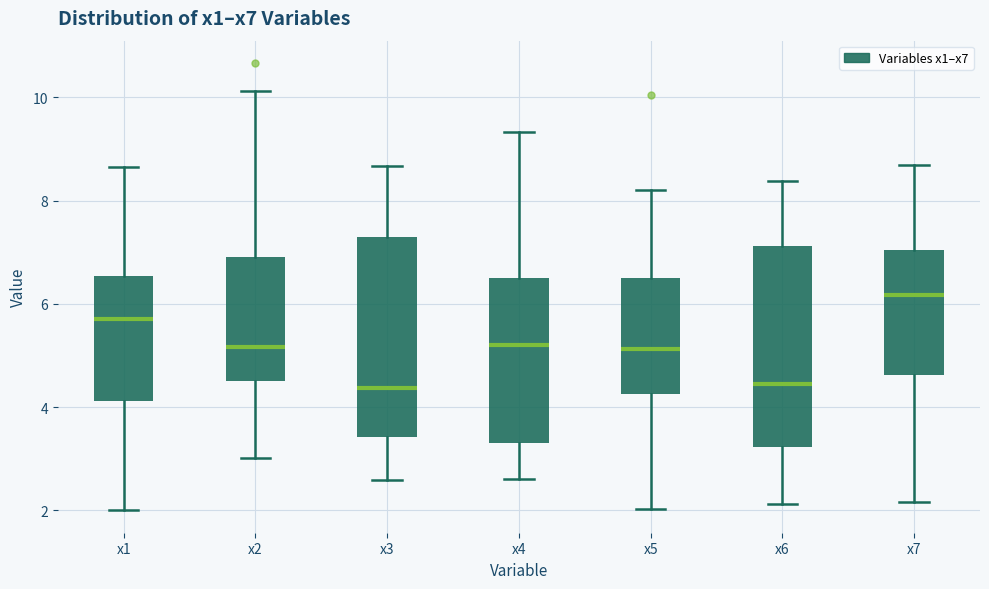

Where is the upper edge of the box for x4 on the y-axis? The values are not printed on the chart, so give them approximately, as read against the axis.

6.6